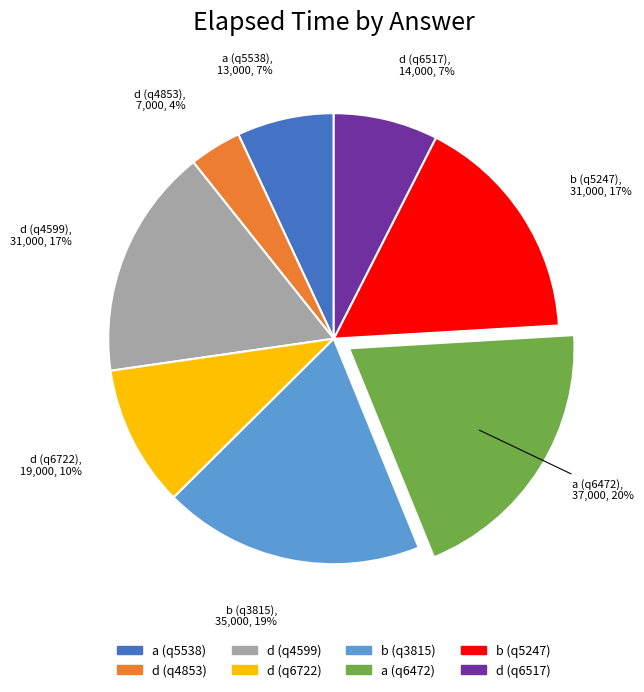

To the nearest percent, what percentage of the pie is d (q6722)?

10%